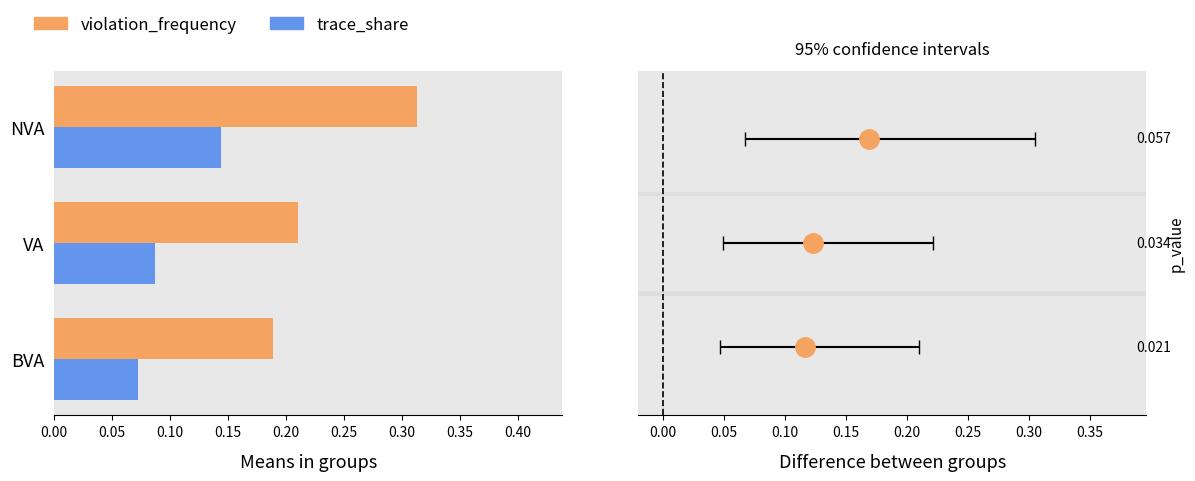

Count the violation_frequency values in the range 0 to 1.

3